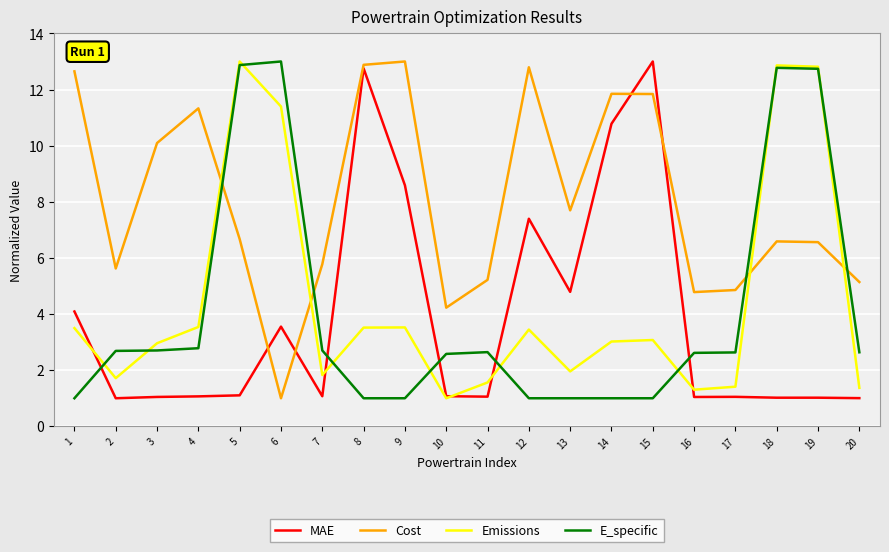

Is this an area chart (filled region under the line)?

No